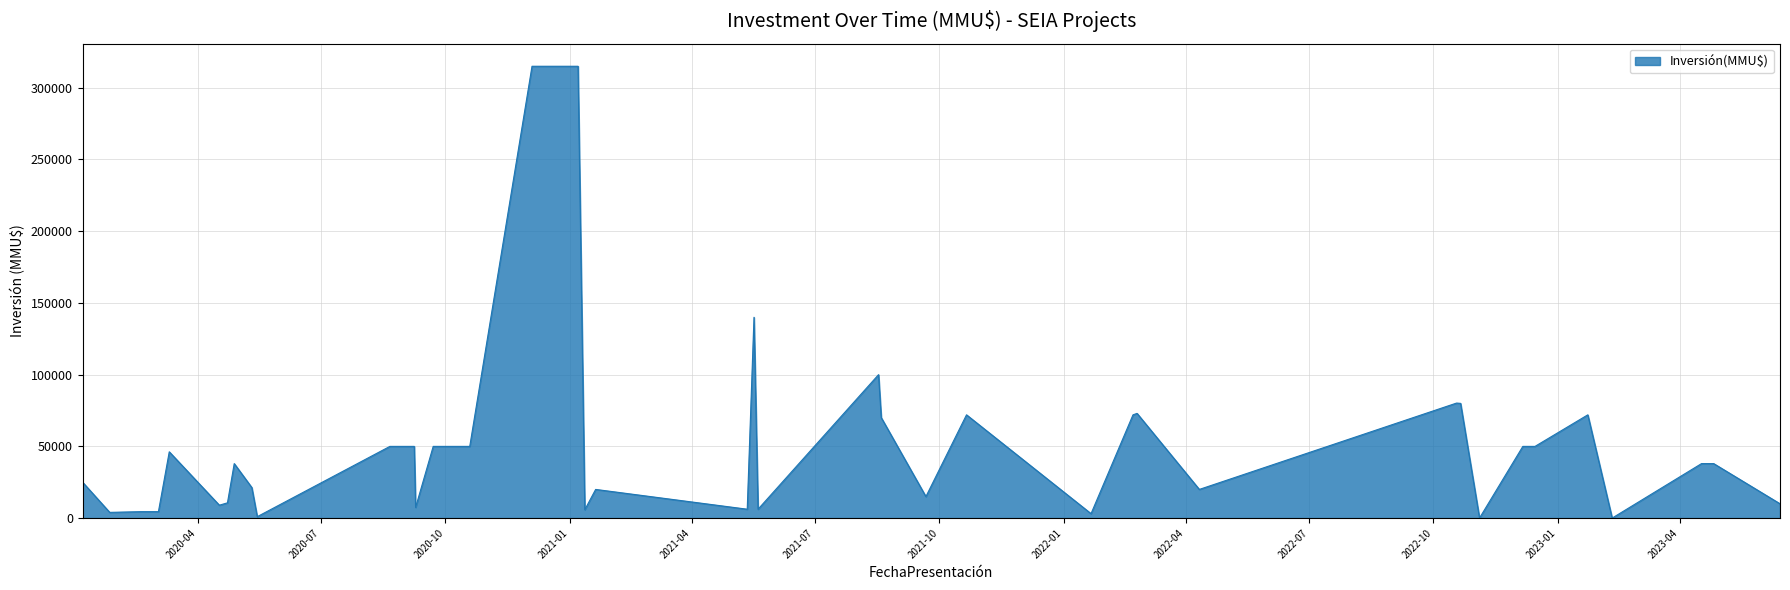

What is the difference between the maximum and minimum values?

314970